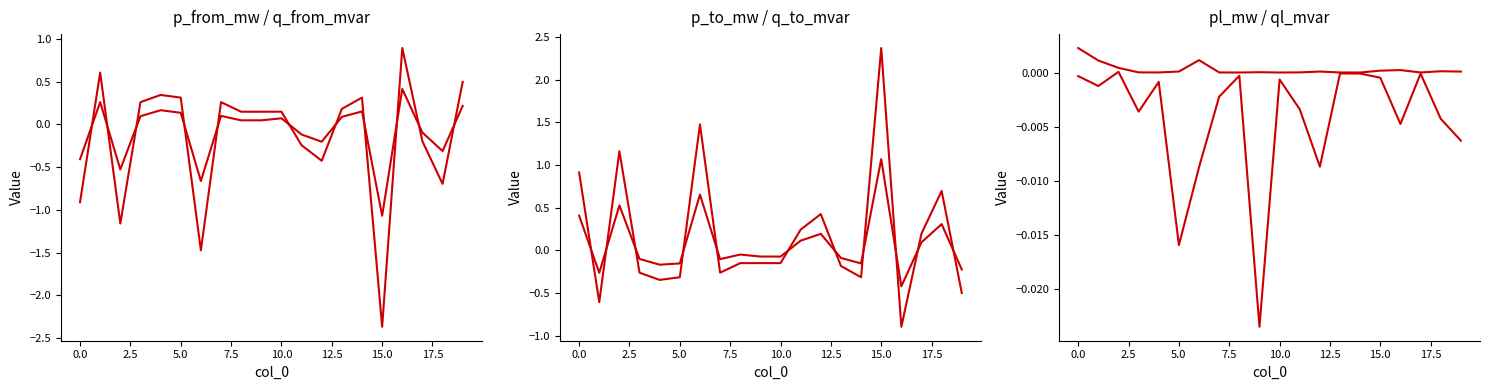

Which series has the widest spread of values?

p_from_mw